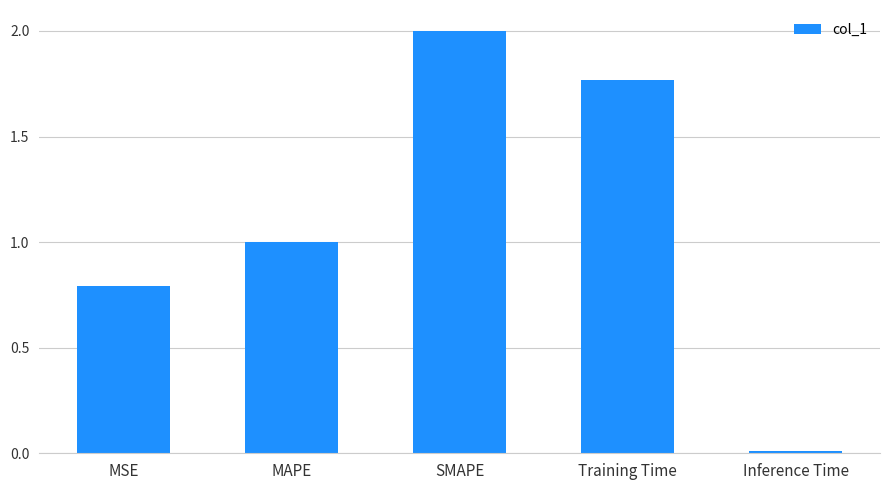

What is the ratio of the value at Training Time to the value at SMAPE?

0.9